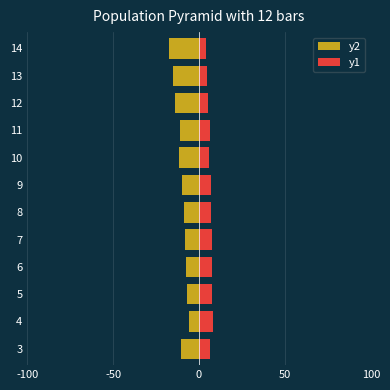

Reading left to right, list all the values displayed in this chart.

y2: -10.4	-5.7	-6.8	-7.7	-8.2	-8.5	-9.7	-11.7	-11.0	-13.9	-15.4	-17.4
y1: 6.5	8.1	7.7	7.4	7.3	7.2	6.8	6.1	6.3	5.4	4.9	4.2